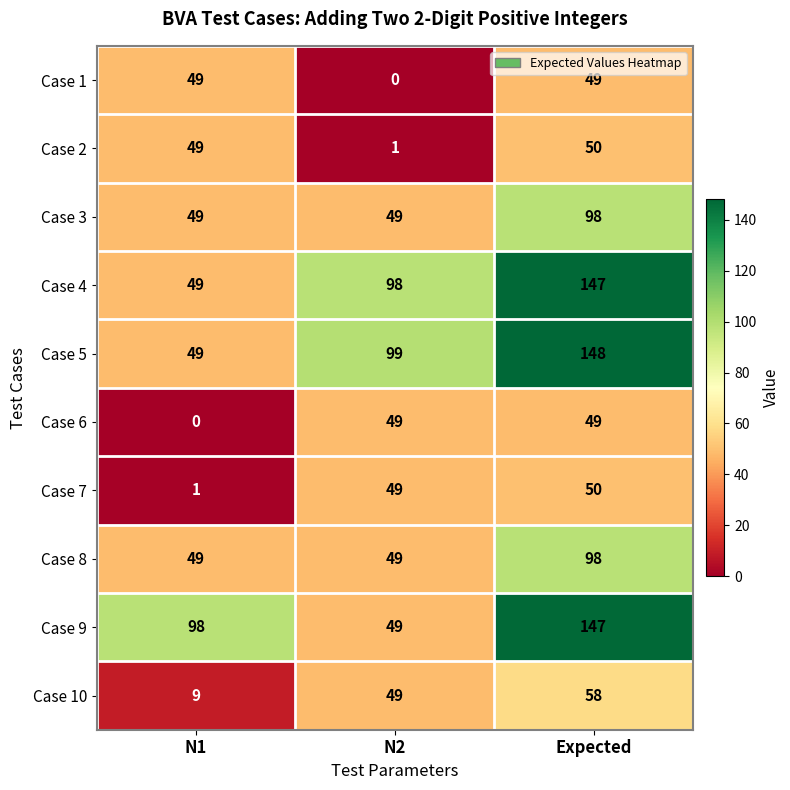

What is the spread (max minus min) of values at Expected?

99